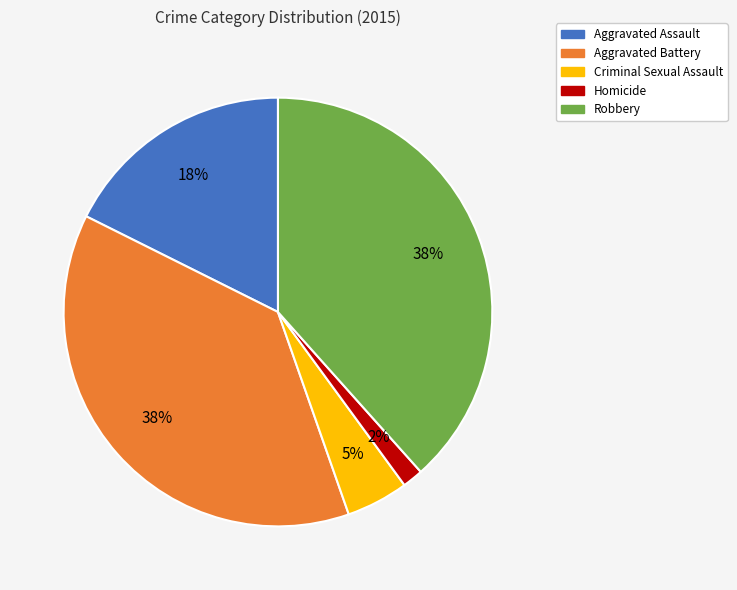

True or false: Homicide accounts for 16% of the total.

False